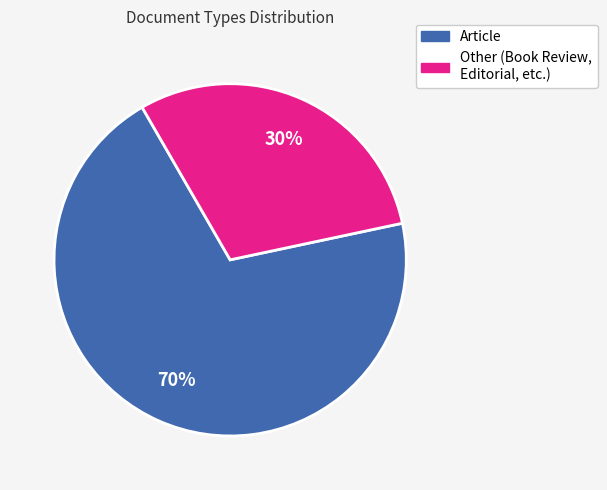

Does any single category account for the majority?

Yes